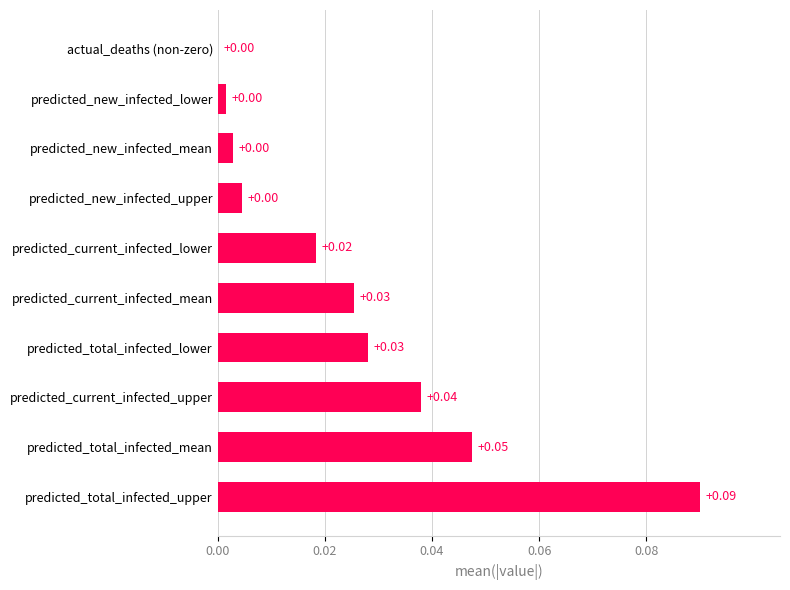

At which category does the chart reach its peak across all series?

predicted_total_infected_upper